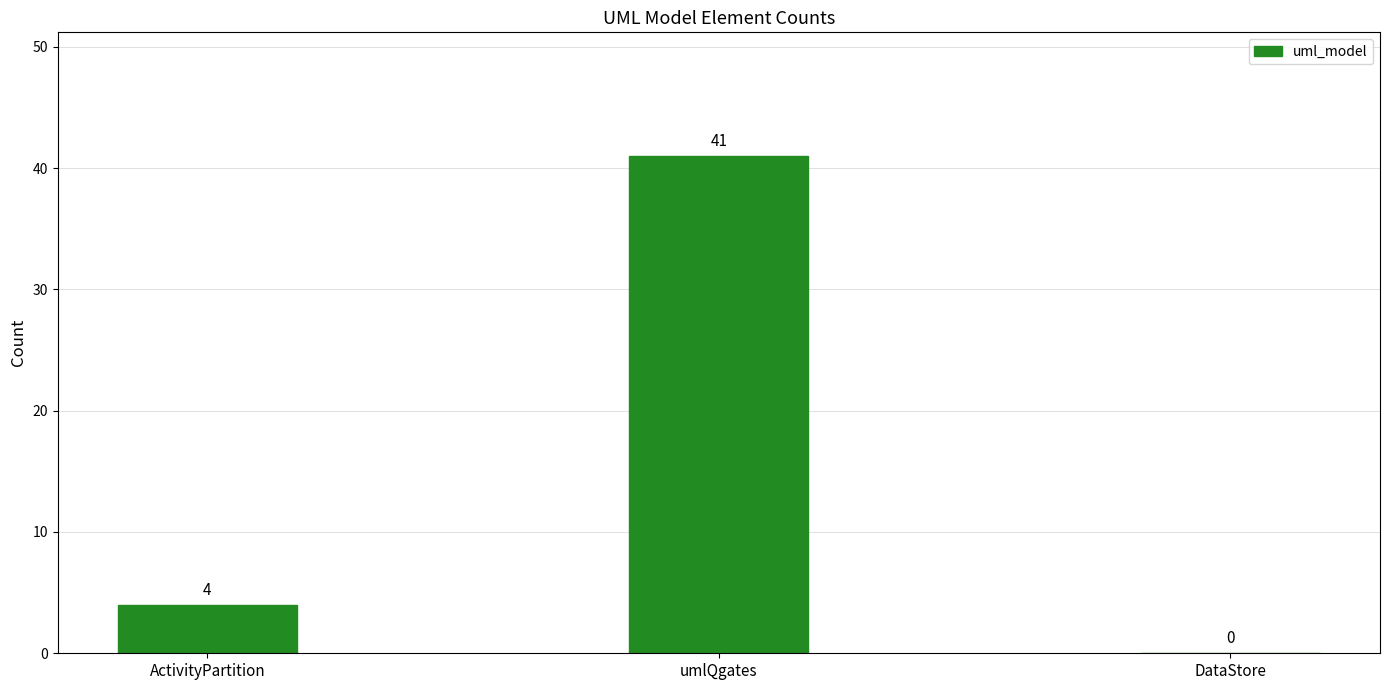

Which label corresponds to the largest value in the chart?

umlQgates